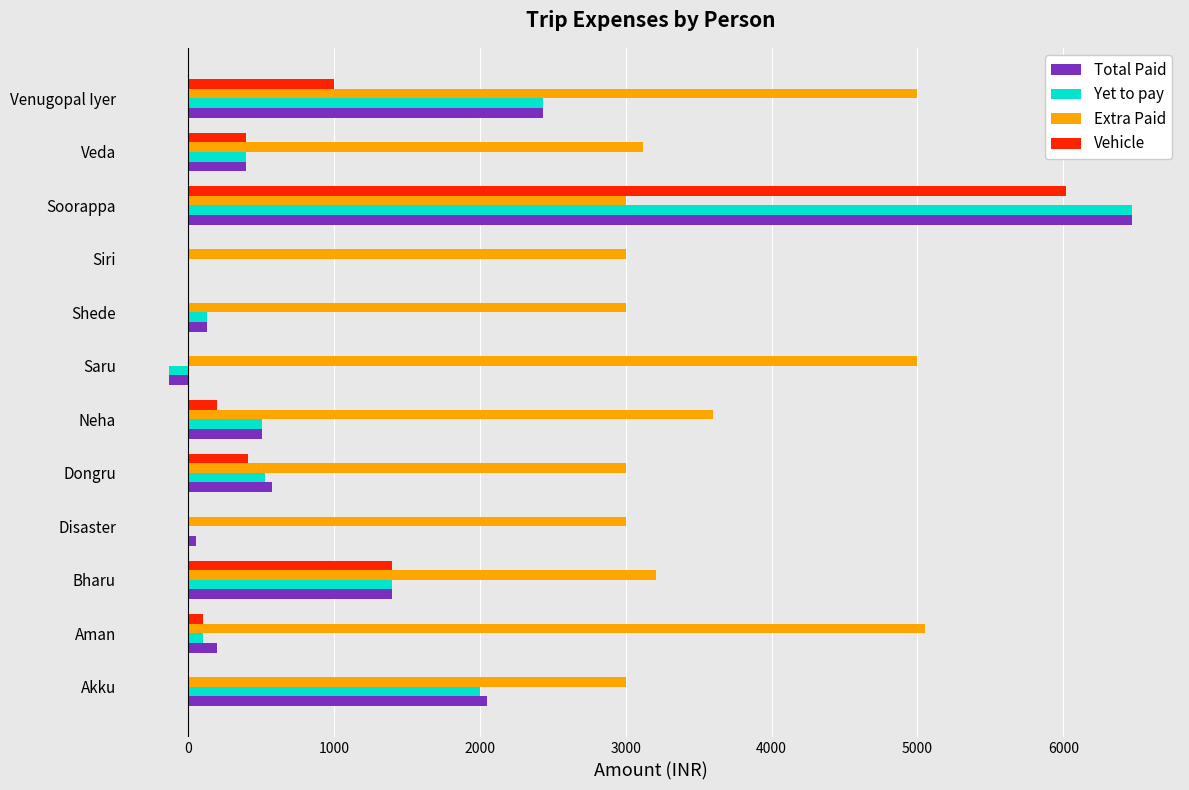

What are all the series names shown in the legend?

Total Paid, Yet to pay, Extra Paid, Vehicle